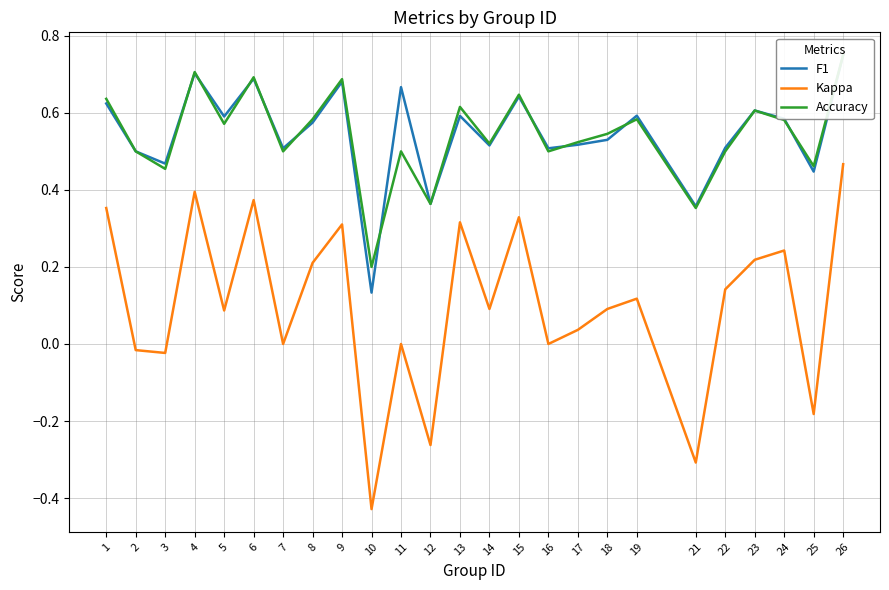

What is the difference between the maximum and minimum values in the Accuracy series?

0.6